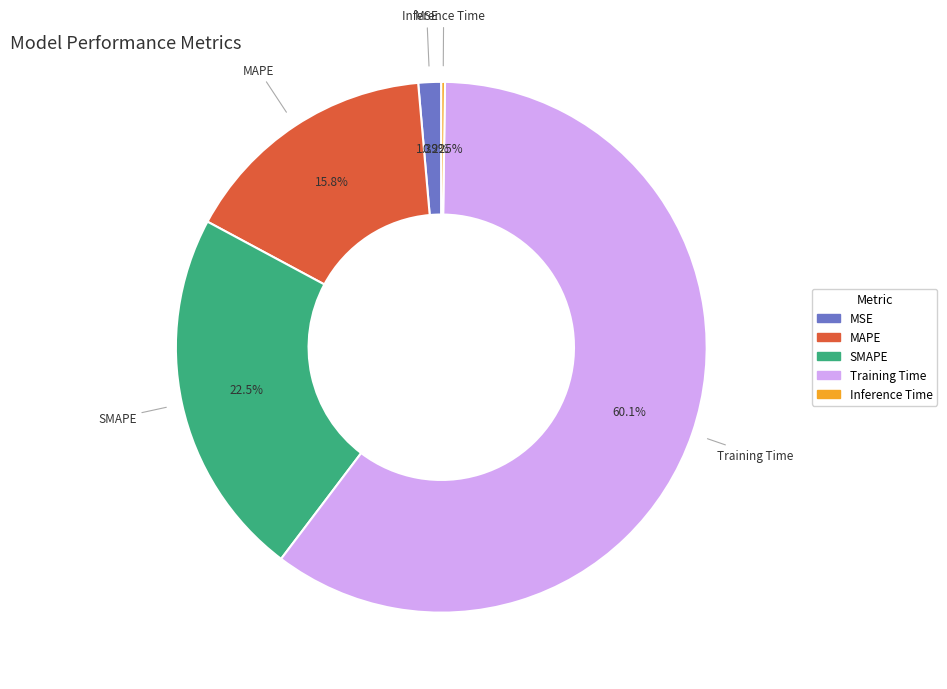

Do MAPE and SMAPE together represent more than half of the pie?

No